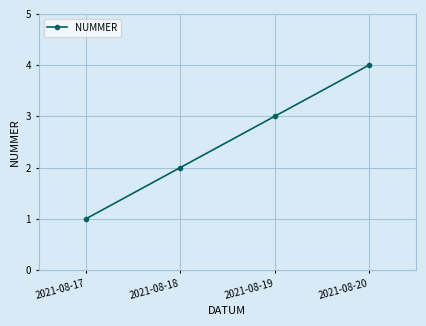

What is the value of the 1st point from the left?

1